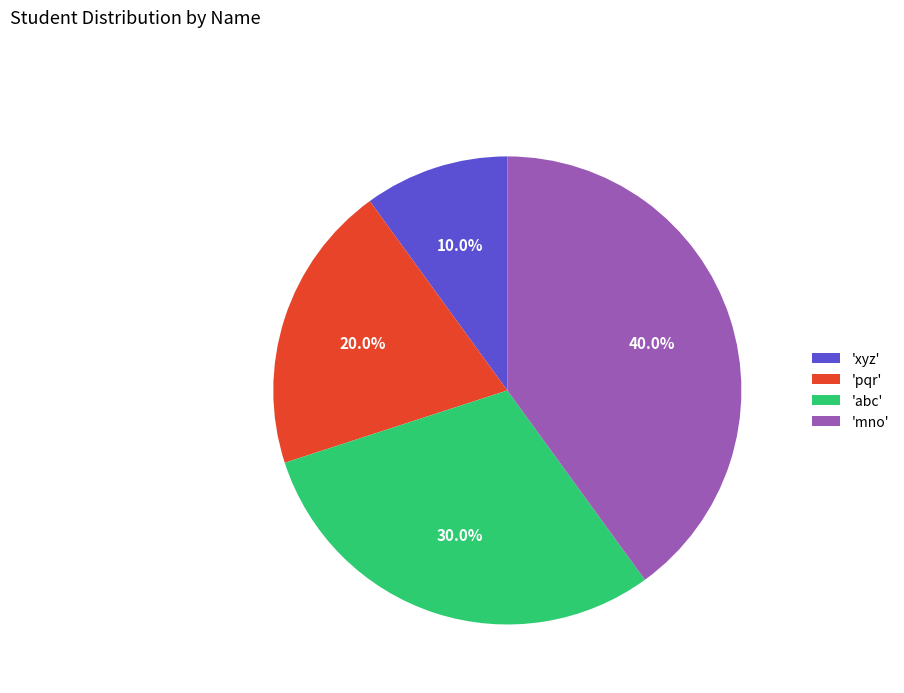

Is there any slice that represents more than half of the pie?

No